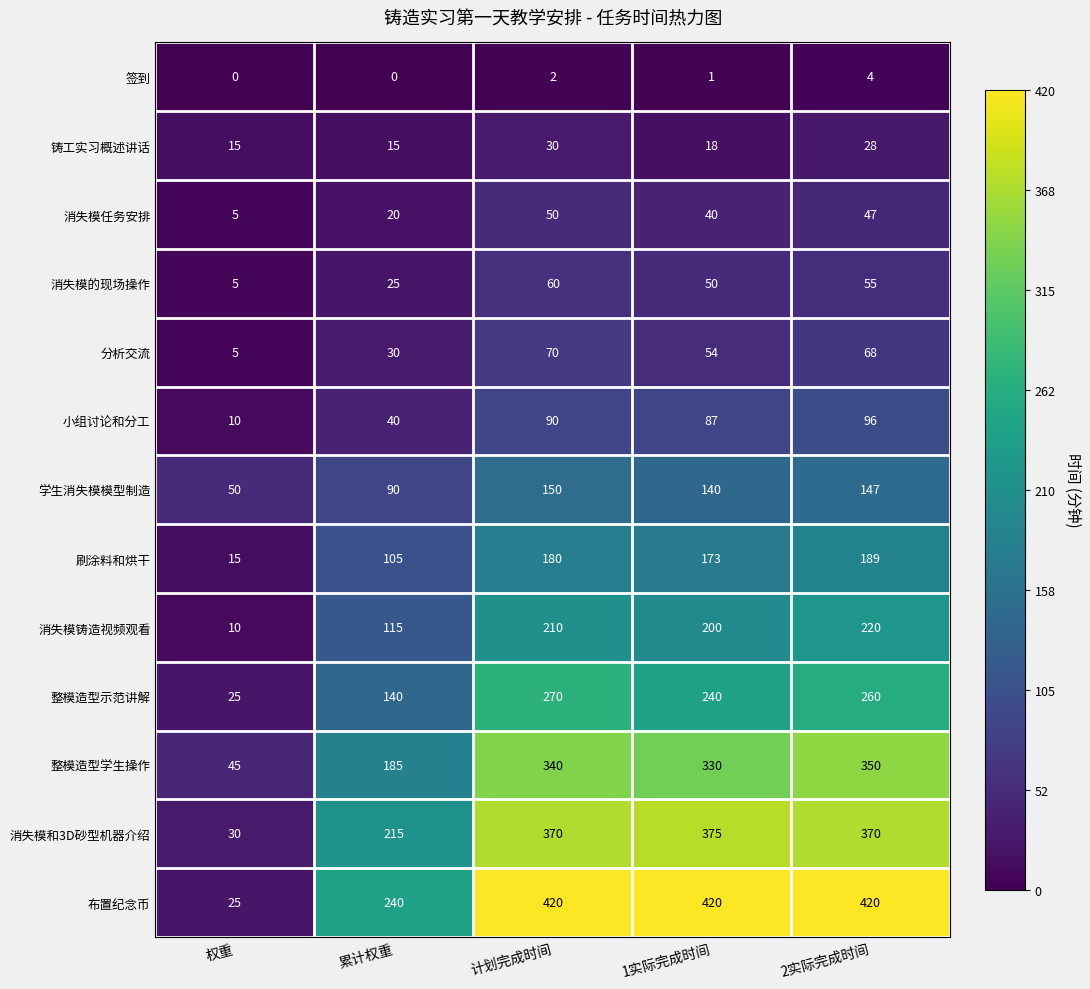

Is it true that 小组讨论和分工 equals 14 at 权重?

False